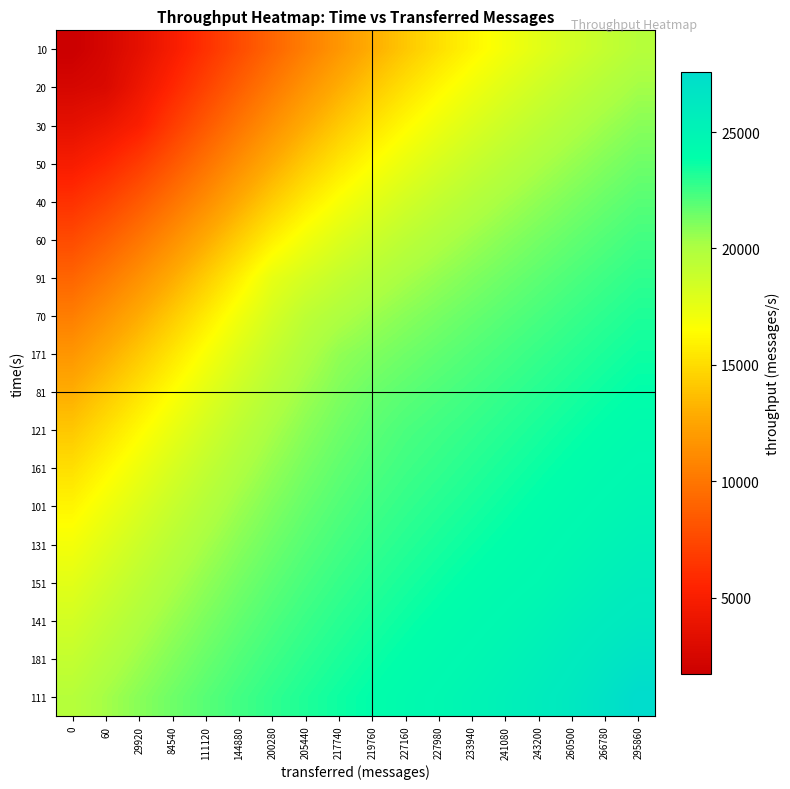

At how many categories does at least one series exceed 1896?

18